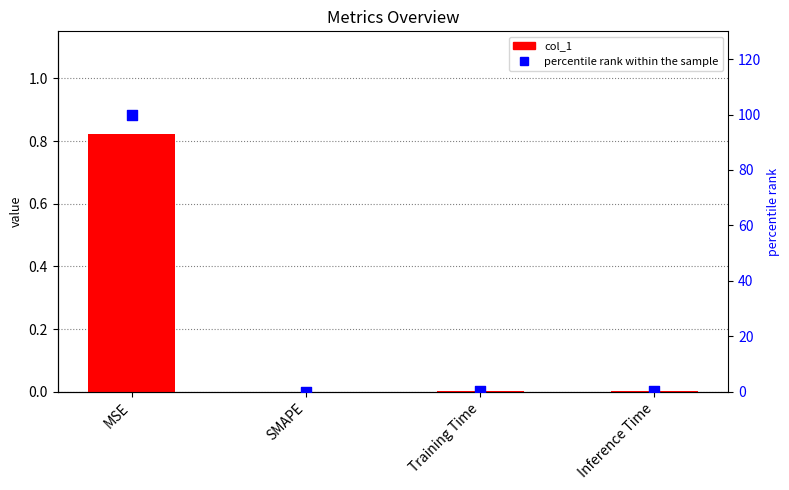

What are all the series names shown in the legend?

col_1, percentile rank within the sample